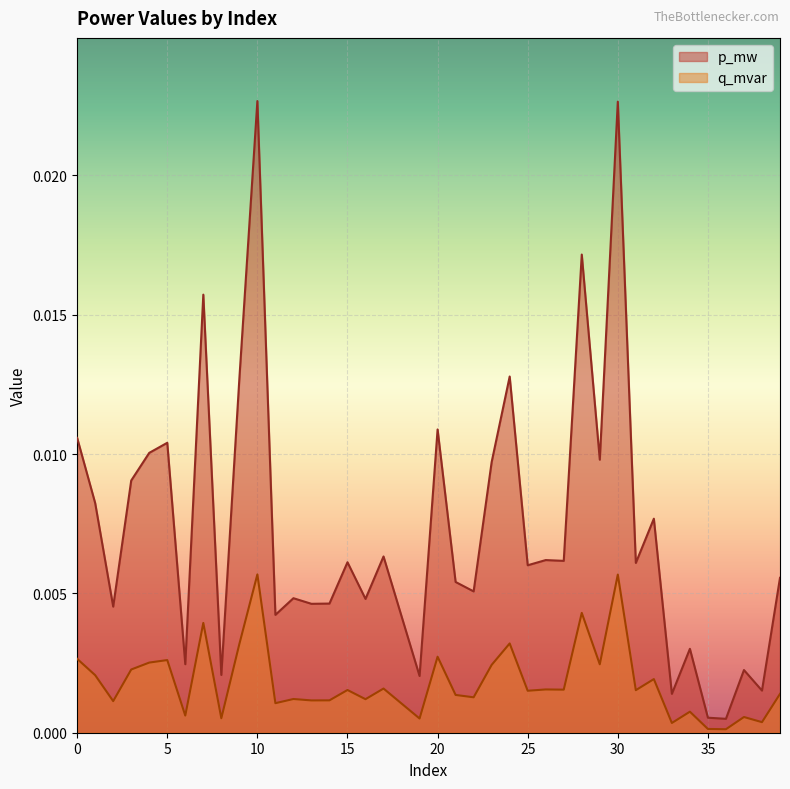

List the series in order of their overall mean, lowest first.

q_mvar, p_mw